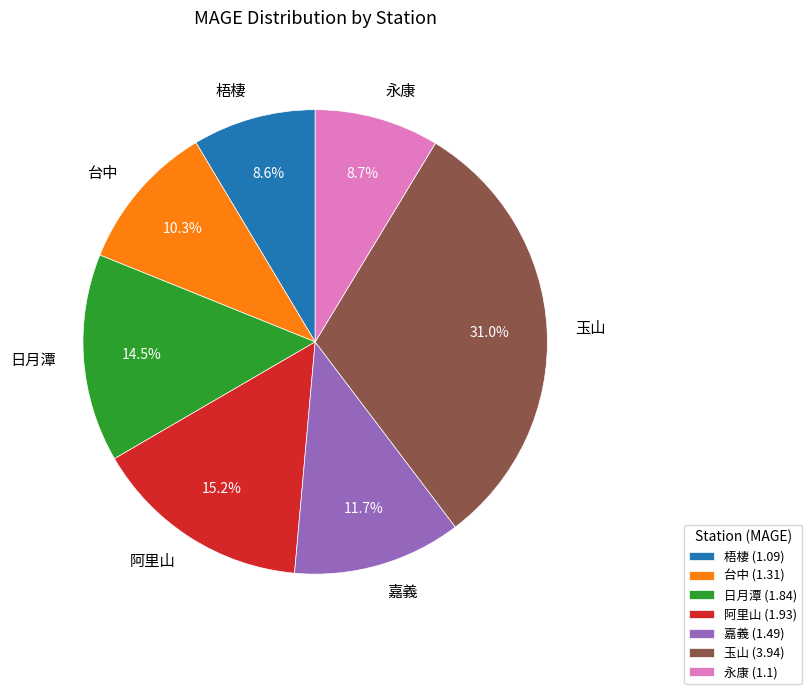

To the nearest percent, what portion does 玉山 represent?

31%